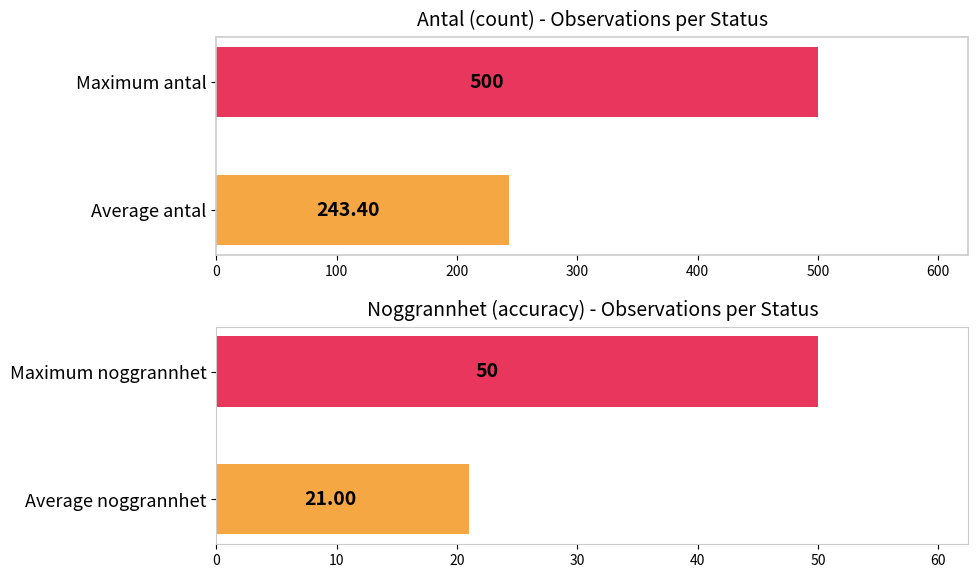

List the series in order of their overall mean, lowest first.

Noggrannhet, Antal